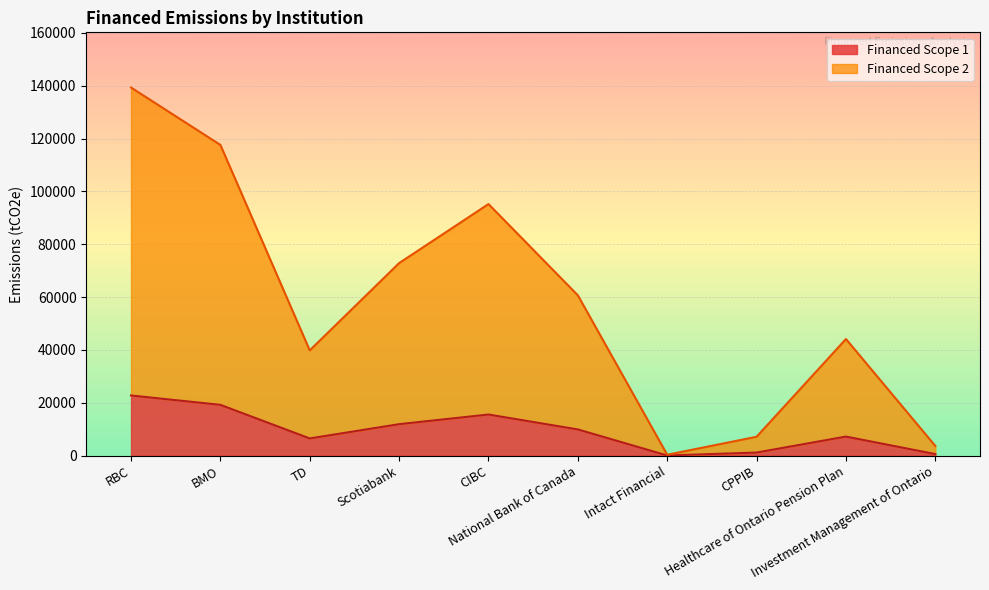

Between RBC and BMO, which series saw the biggest shift?

Financed Scope 2